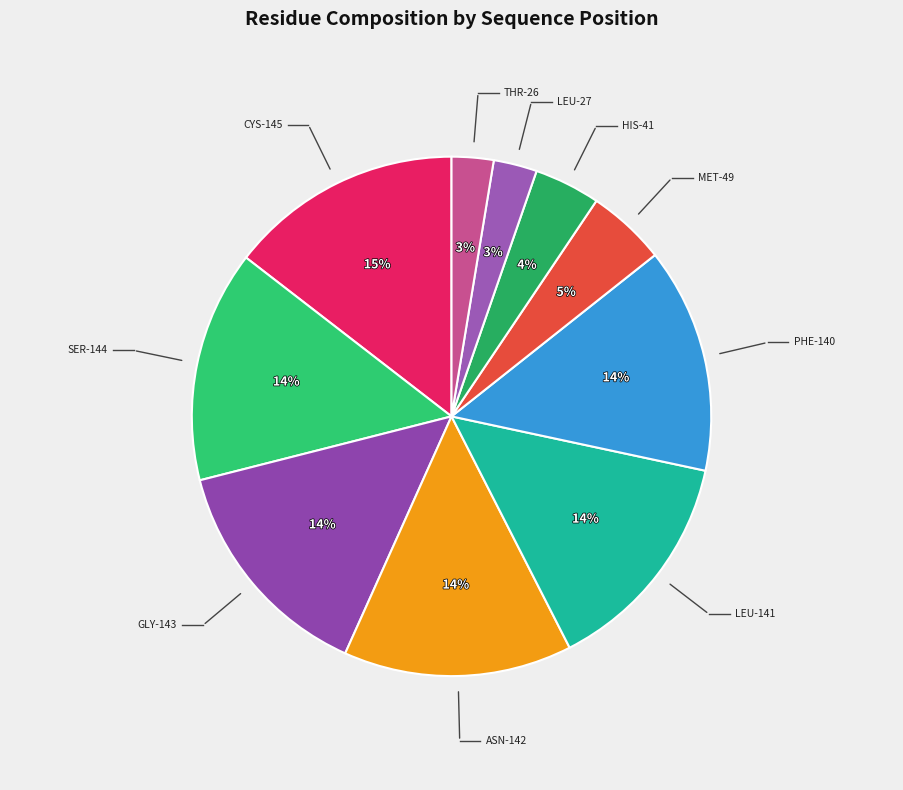

How many slices are in this pie chart?

10